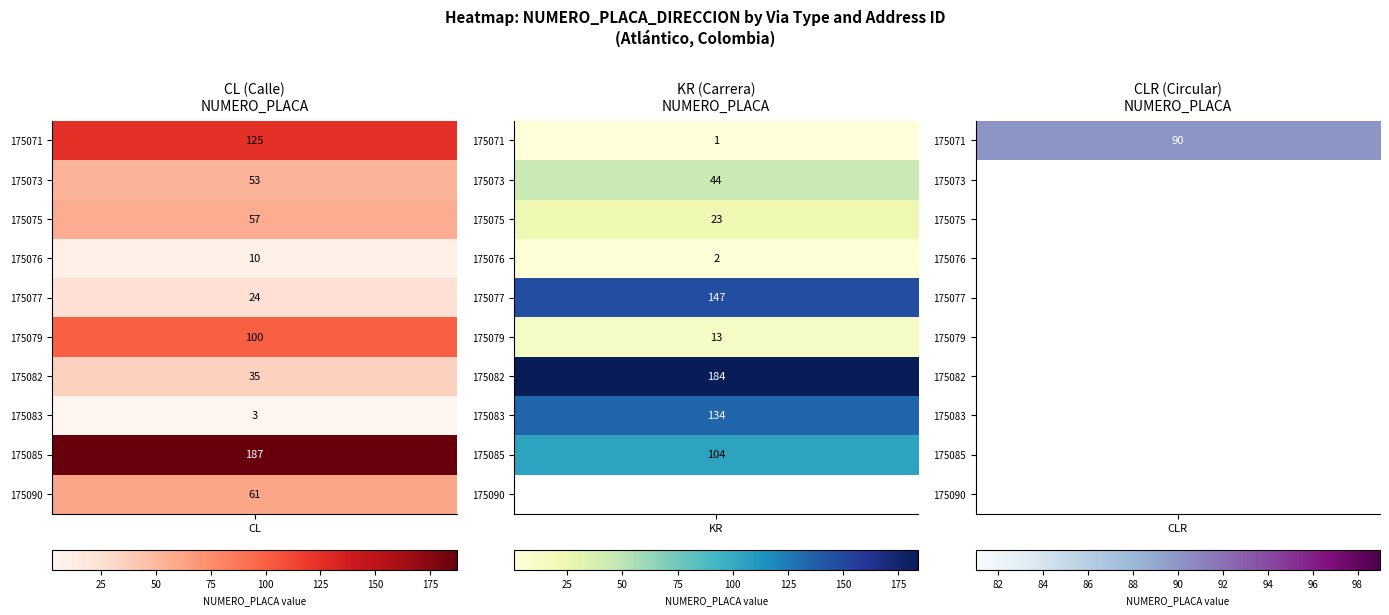

Between 6 and 2, which is larger?

2